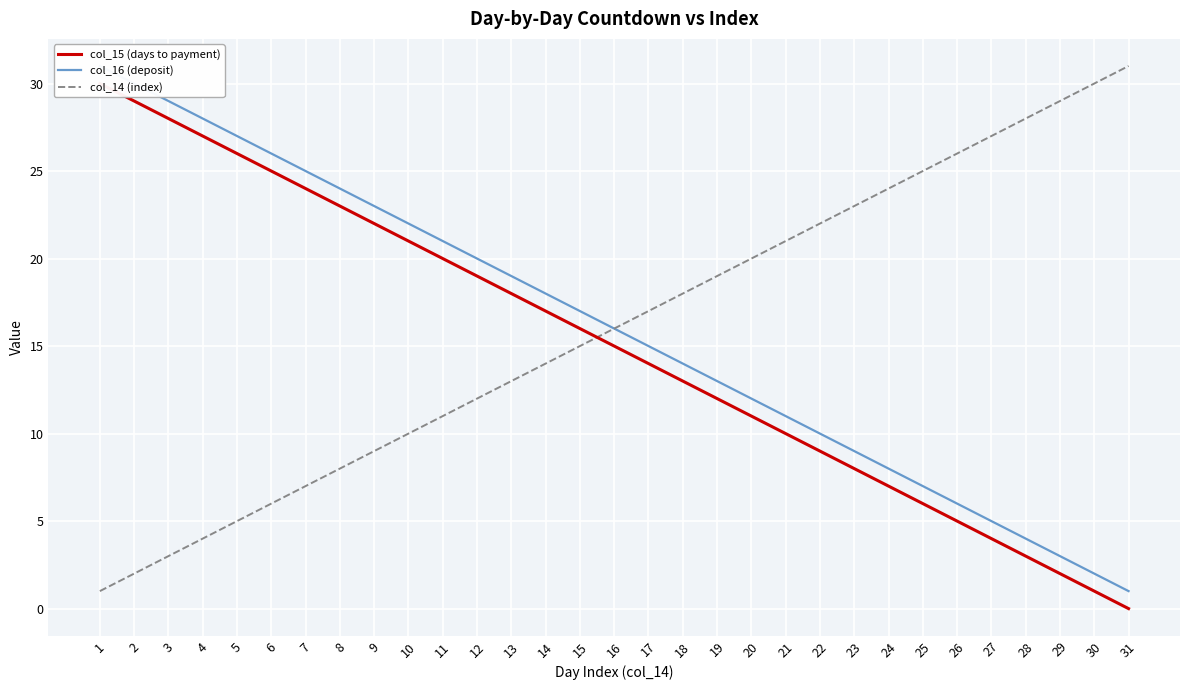

How many lines are shown in the chart?

3